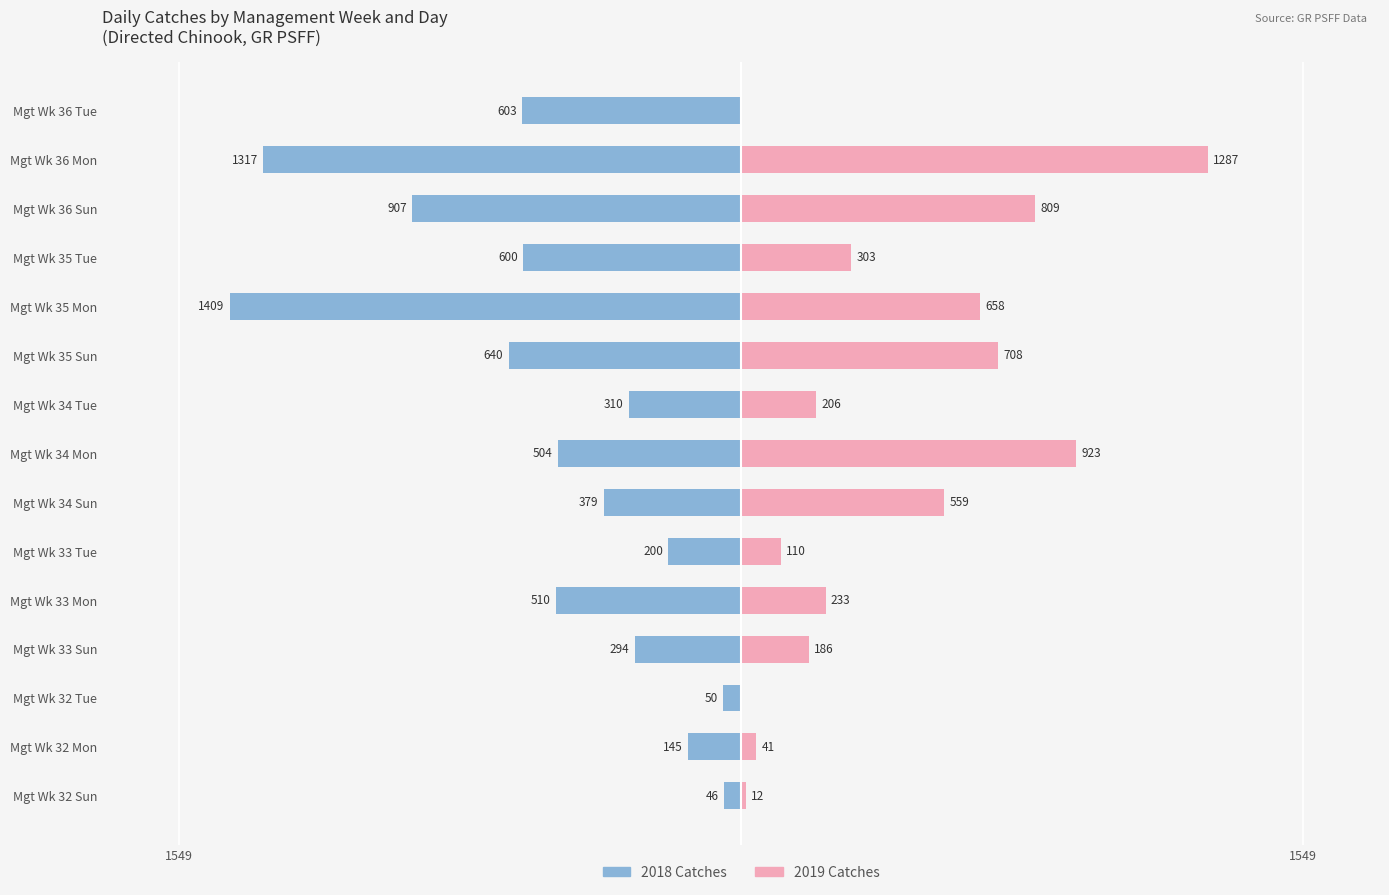

Rank the series at Mgt Wk 34 Tue from lowest to highest value.

2018 Catches, 2019 Catches